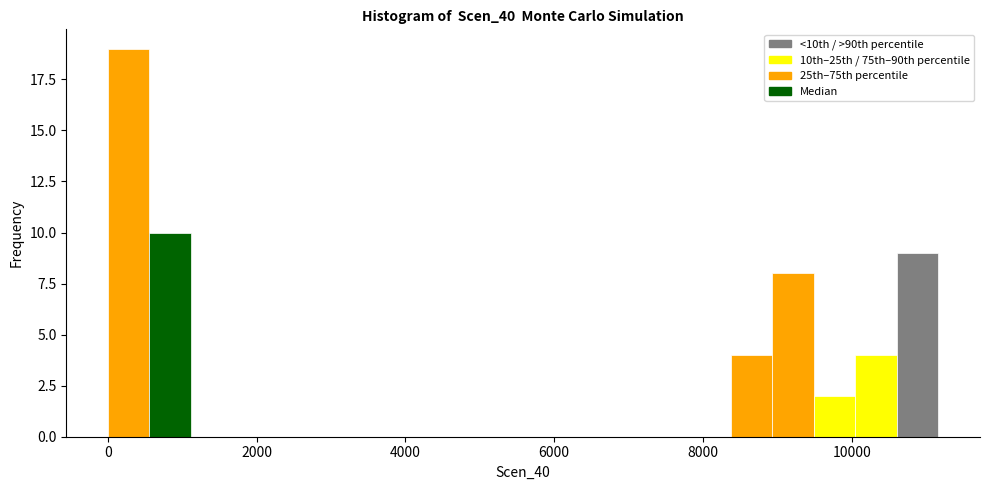

Read against the x-axis, roughly where is the centre of the tallest bar?

200